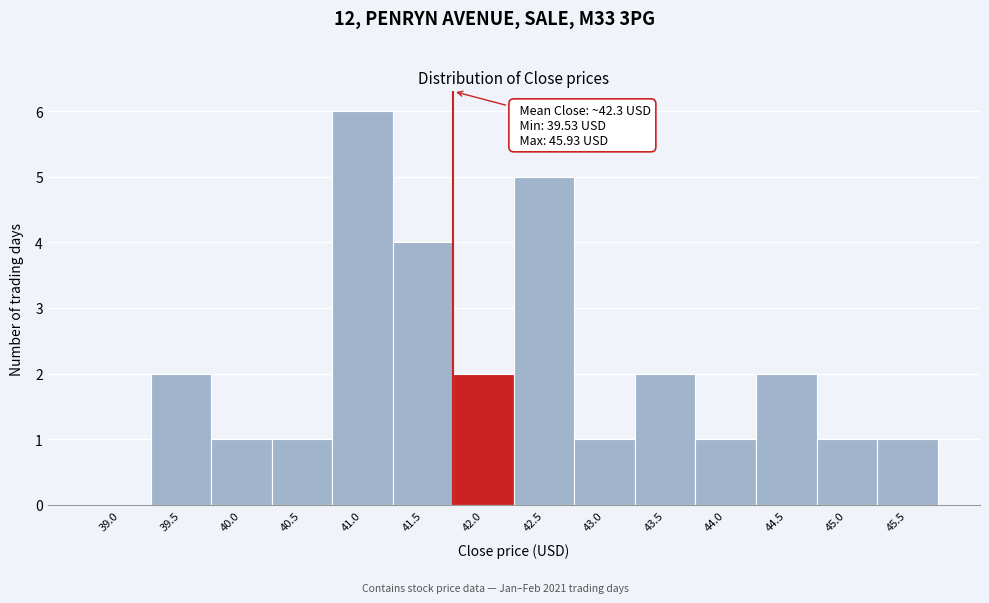

Reading right to left, extract all data points from this chart.

45.5=1	45.0=1	44.5=2	44.0=1	43.5=2	43.0=1	42.5=5	42.0=2	41.5=4	41.0=6	40.5=1	40.0=1	39.5=2	39.0=0